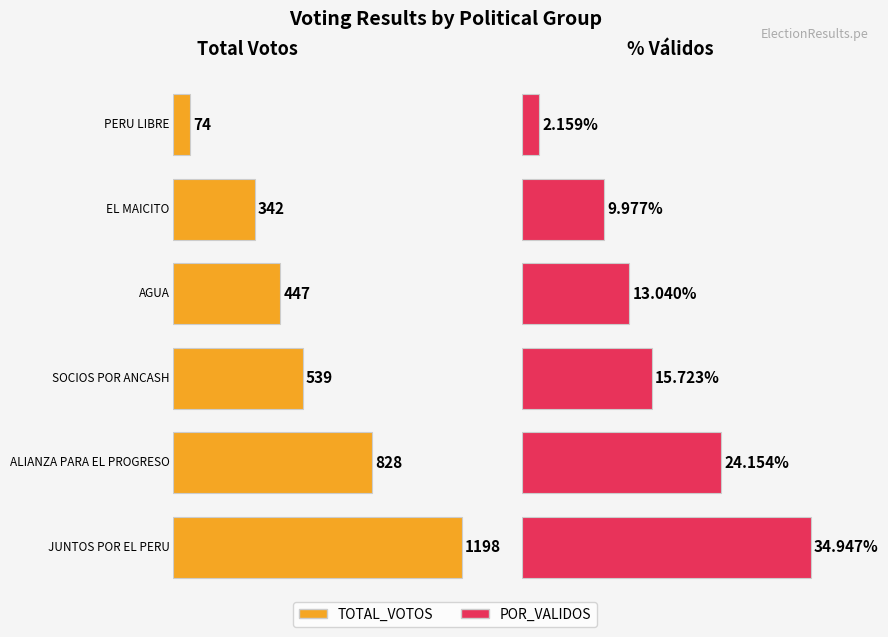

At which label is TOTAL_VOTOS closest to 636?

SOCIOS POR ANCASH